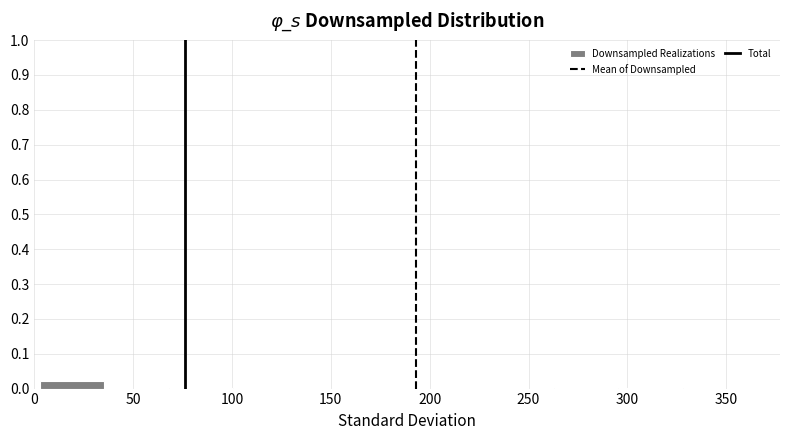

Reading left to right, list every bar in this chart as the range it spans on the x-axis followed by its height. Neither the bar edges nor the heights are printed on the chart, so give them approximately, as read against the axes.

3.0 to 35.5: 0.02
35.5 to 68.0: 0
68.0 to 100.5: under 0.01
100.5 to 133.0: 0
133.0 to 165.5: 0
165.5 to 198.0: 0
198.0 to 230.5: 0
230.5 to 263.0: 0
263.0 to 295.5: under 0.01
295.5 to 328.0: under 0.01